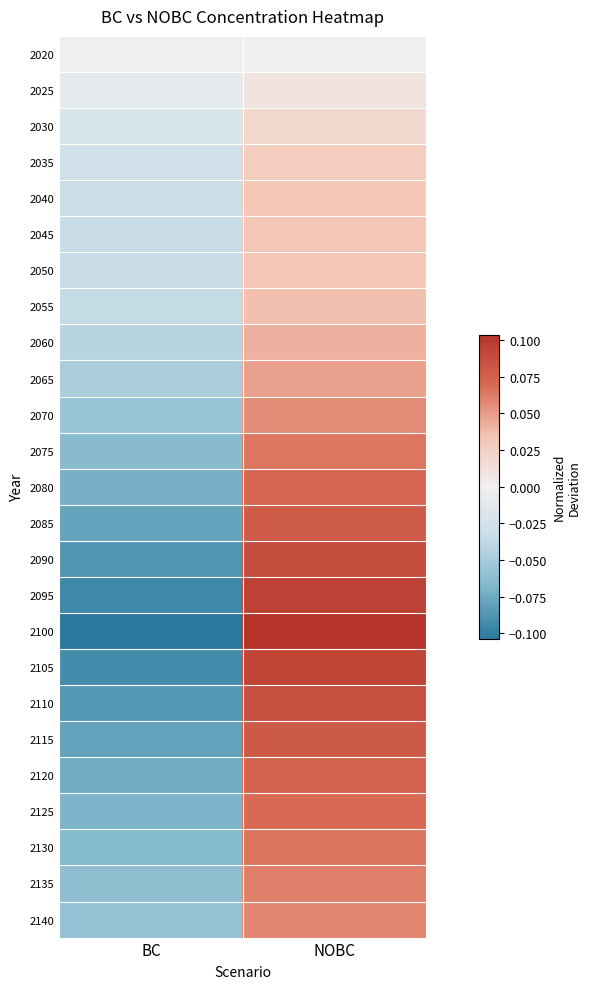

At NOBC, list the series in order from smallest to largest.

2020, 2025, 2030, 2035, 2040, 2050, 2045, 2055, 2060, 2065, 2070, 2140, 2135, 2075, 2130, 2125, 2080, 2120, 2085, 2115, 2110, 2090, 2105, 2095, 2100